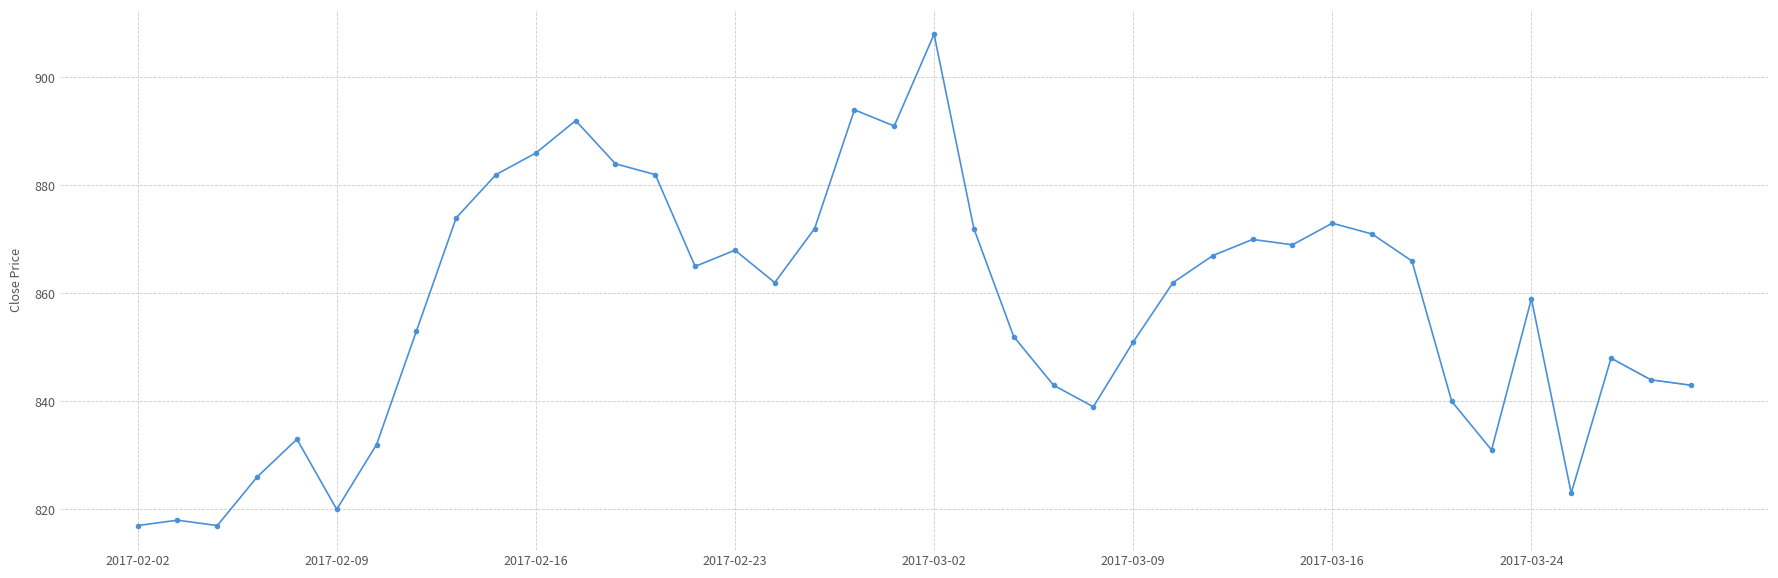

Reading right to left, list all the values displayed in this chart.

843	844	848	823	859	831	840	866	871	873	869	870	867	862	851	839	843	852	872	908	891	894	872	862	868	865	882	884	892	886	882	874	853	832	820	833	826	817	818	817